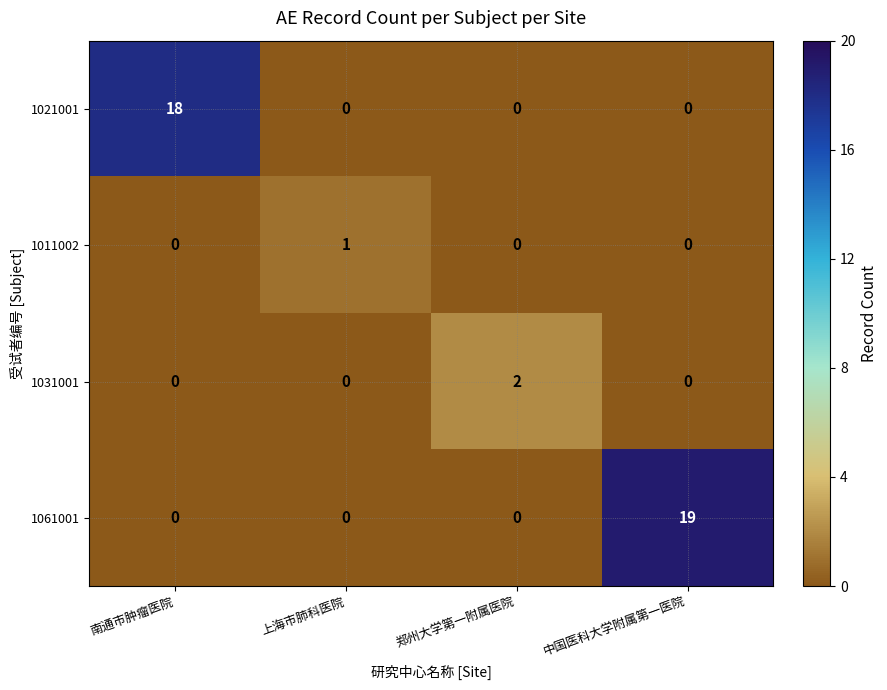

What is the sum of all 1021001 values?

18